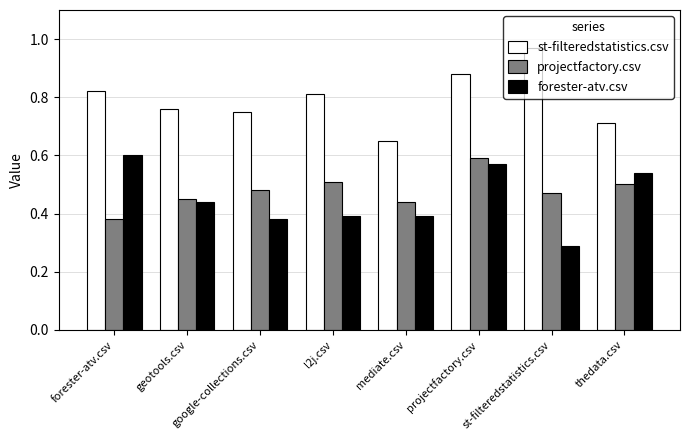

Count the forester-atv.csv values in the range 0 to 1.

8